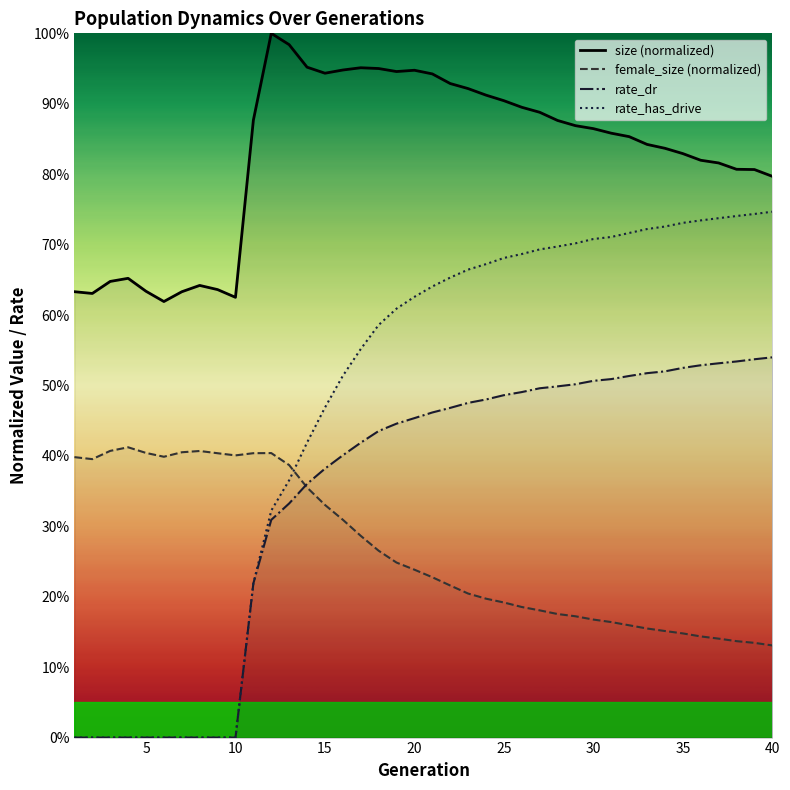

How many interior local peaks does the female_size (normalized) series have?

3